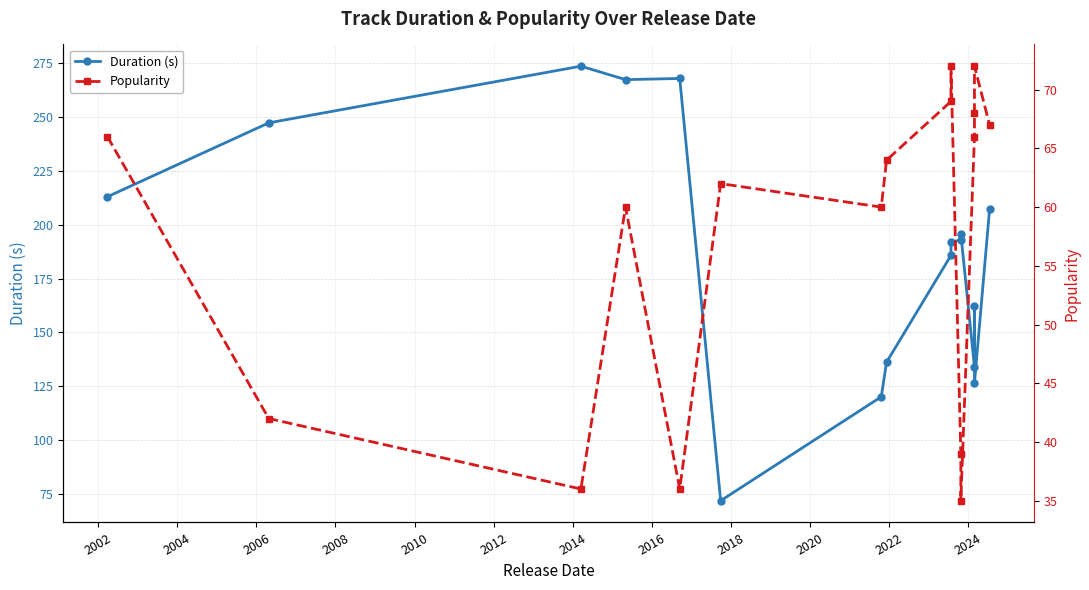

The value of Duration (s) at 2018 is 322.0. True or false?

False